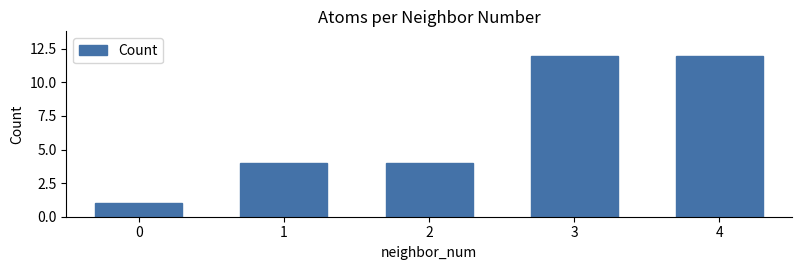

Reading left to right, list all the values displayed in this chart.

0=1	1=4	2=4	3=12	4=12